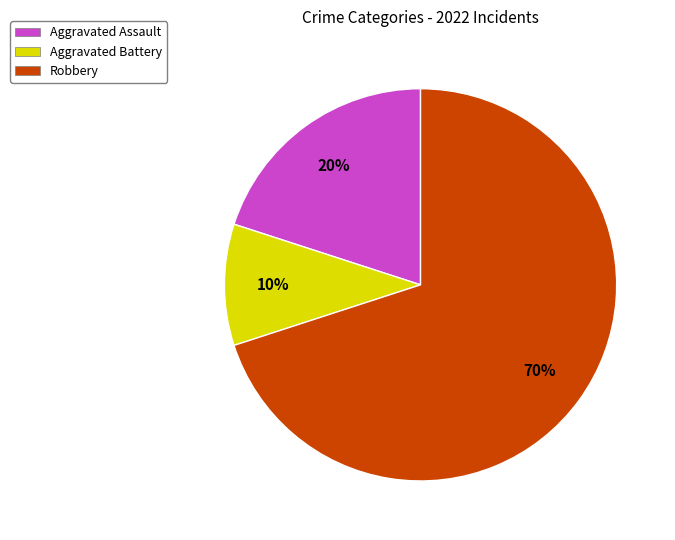

What is the smallest slice in the pie chart?

Aggravated Battery